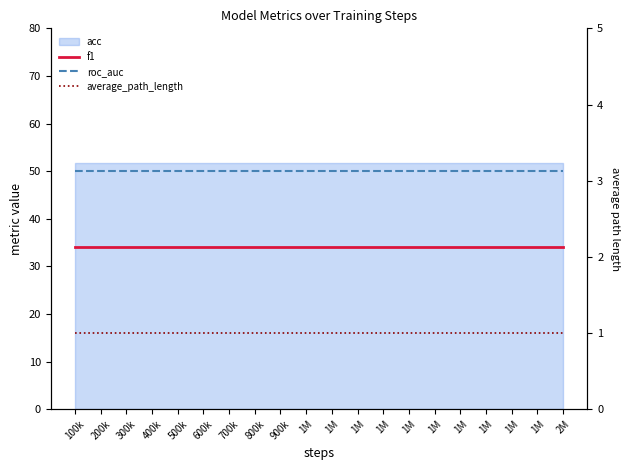

Which series has the largest range (max minus min)?

f1